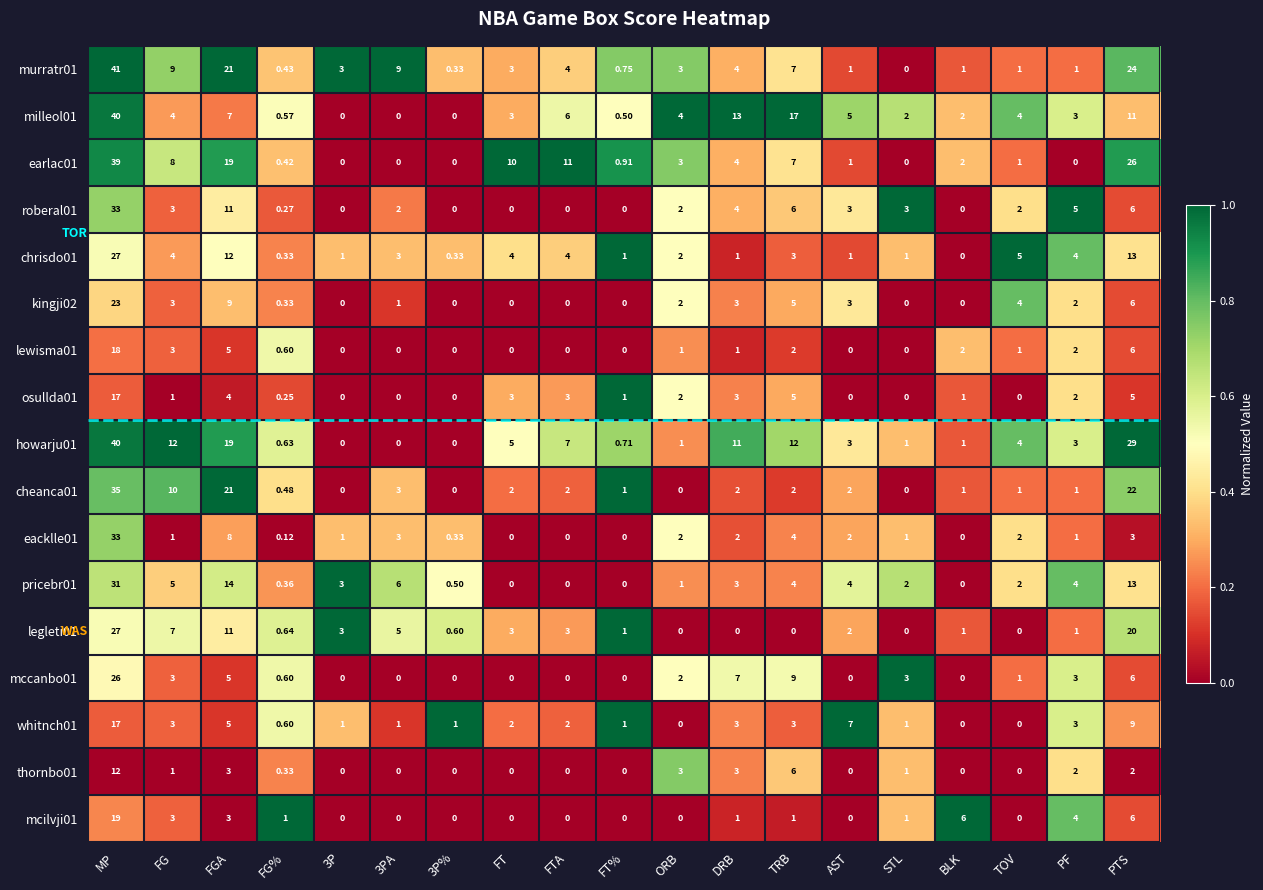

Where is eacklle01 nearest to the value 16?

FGA